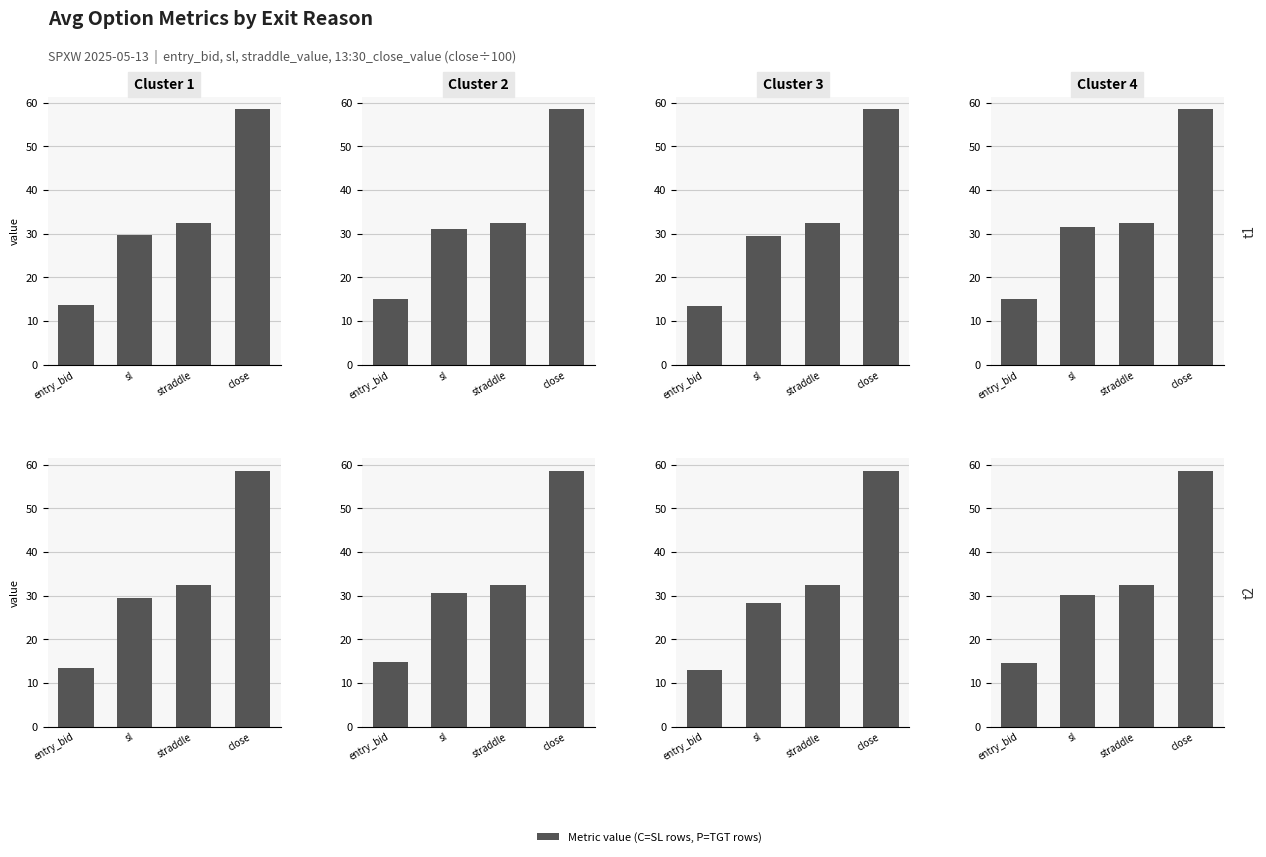

Are the bars horizontal?

No